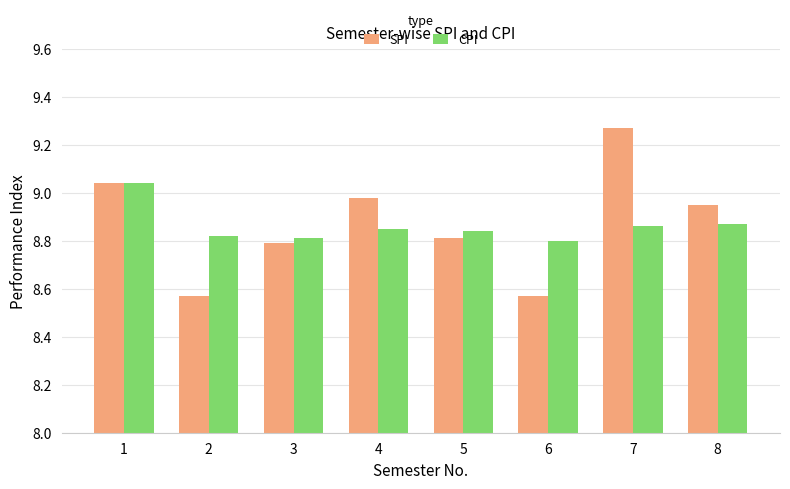

Which series has the widest spread of values?

SPI